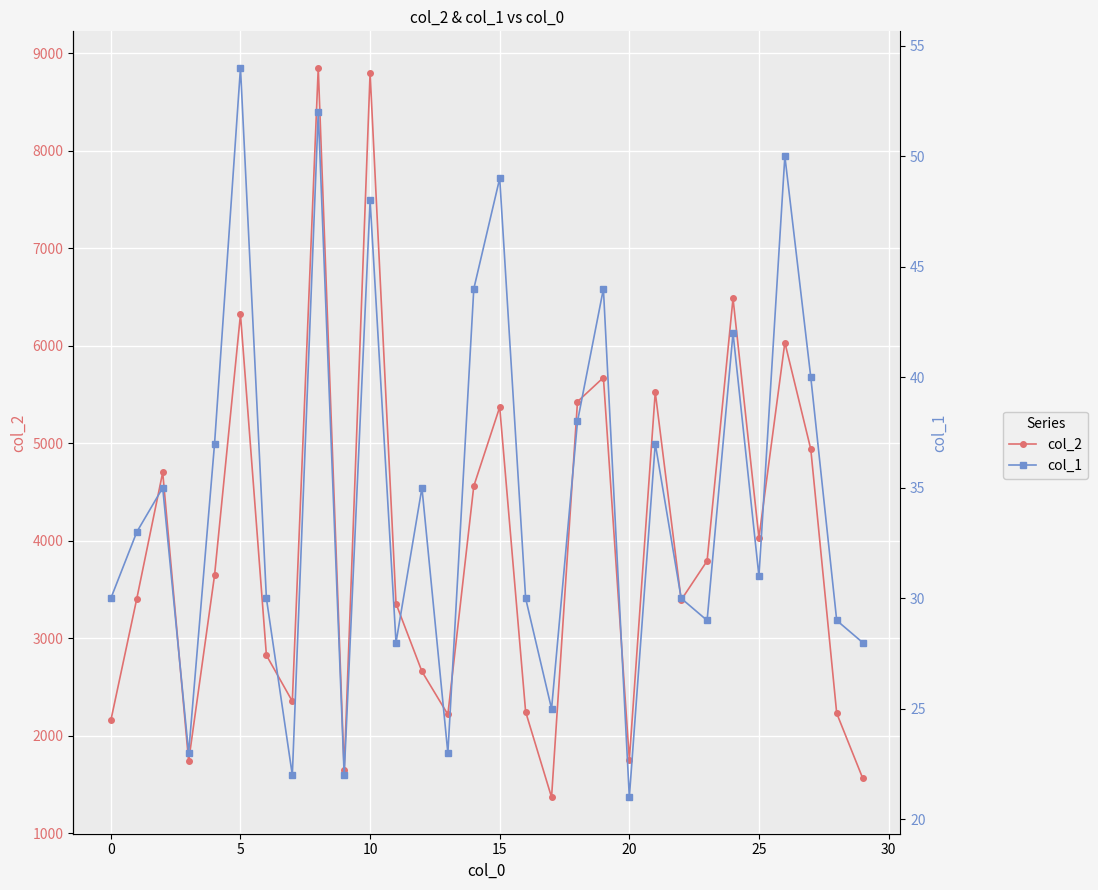

What is the value of the col_2 point at the 18th from the left?

1371